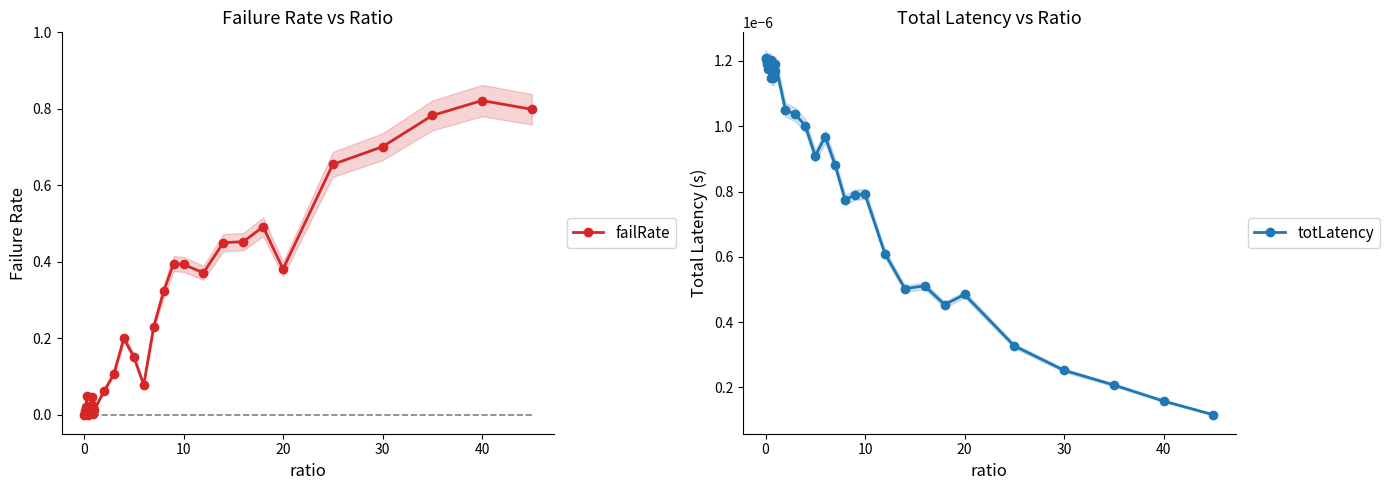

Which series has the largest range (max minus min)?

failRate